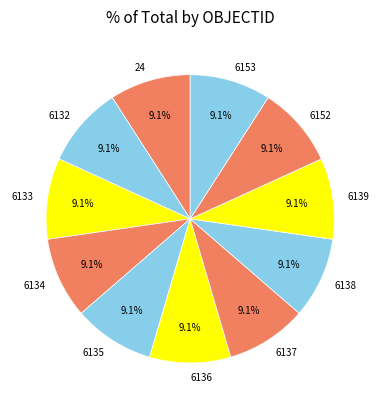

What is the total percentage of 6153 and 6134?

18.2%